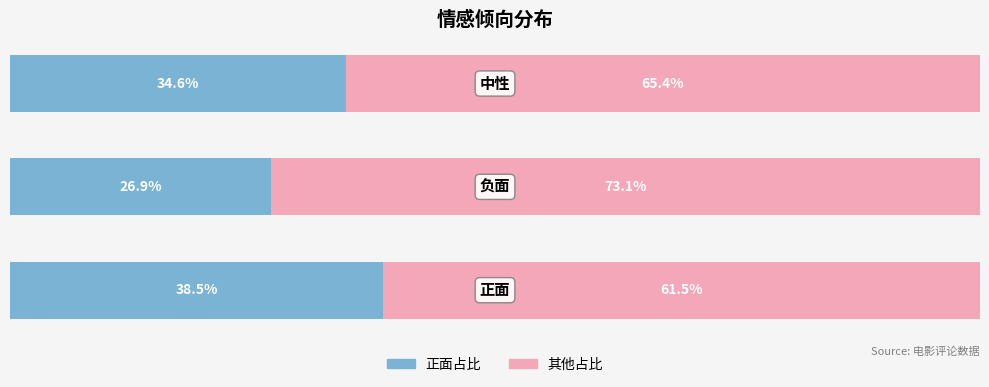

What are all the series names shown in the legend?

正面占比, 其他占比